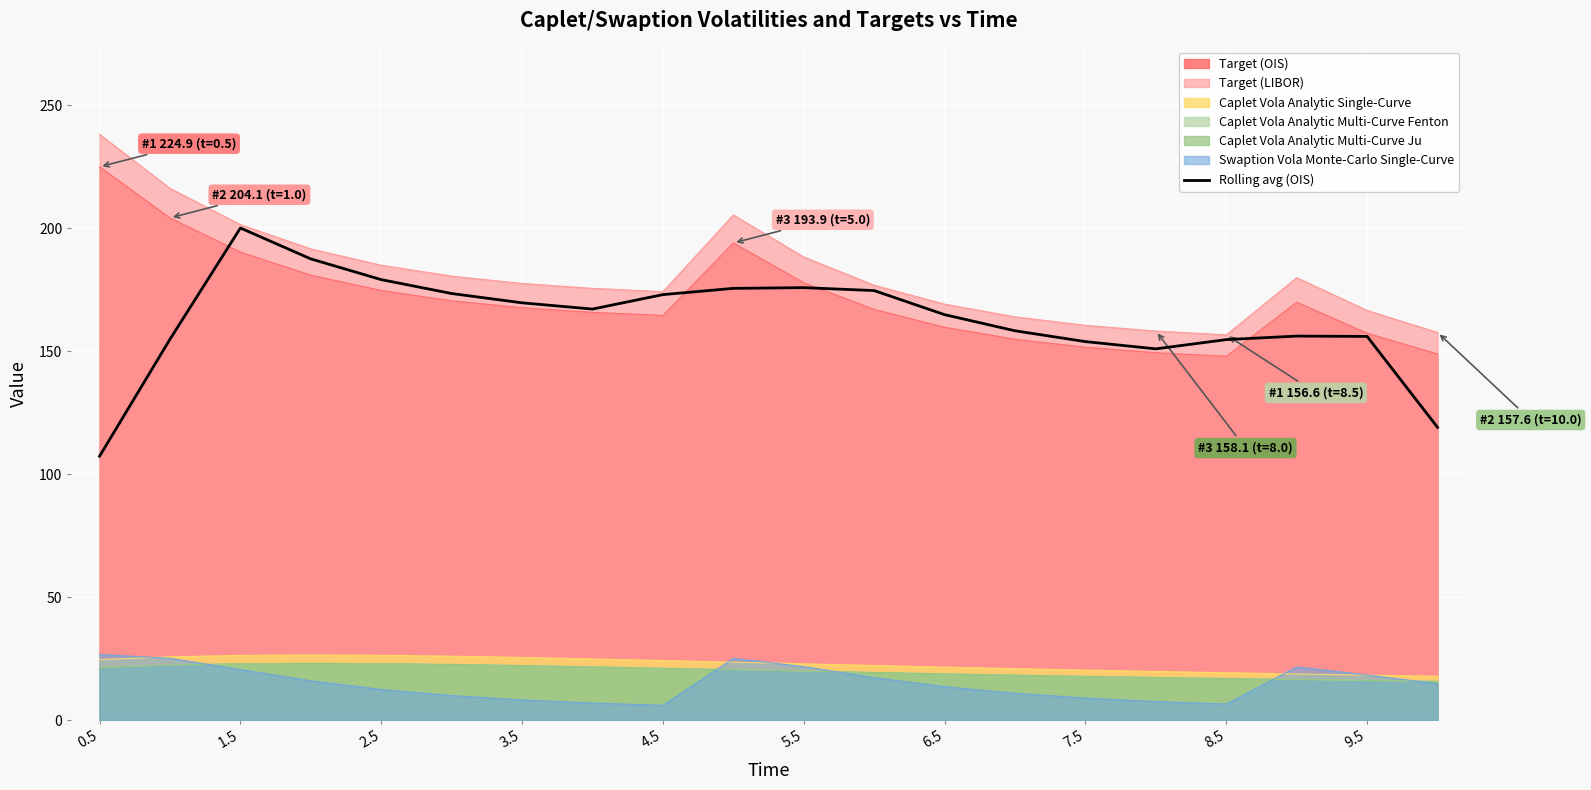

What is the minimum value for Swaption Vola Monte-Carlo Single-Curve?

6.0